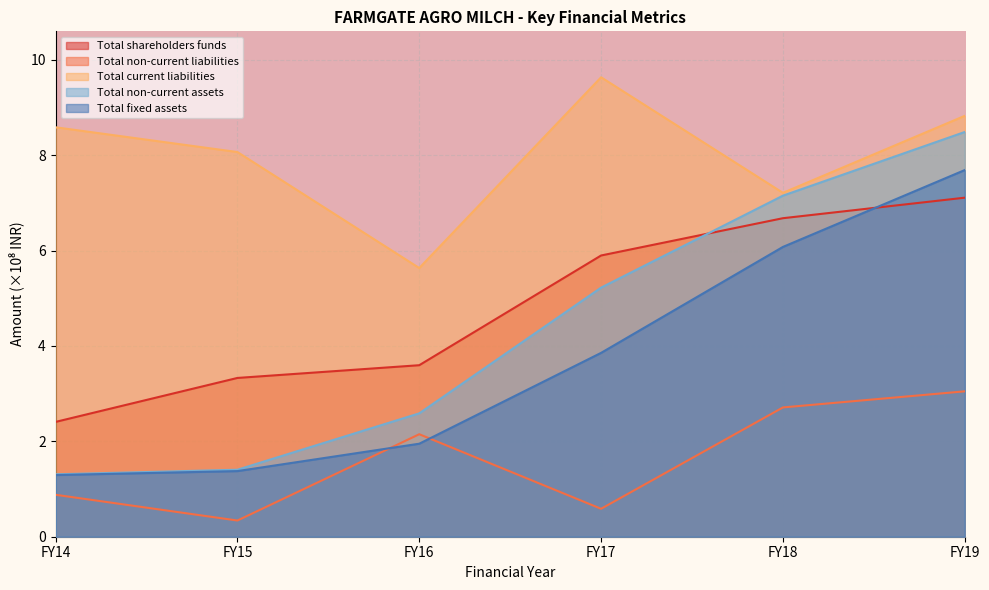

Rank the series by their maximum value, from lowest to highest.

Total non-current liabilities, Total shareholders funds, Total fixed assets, Total non-current assets, Total current liabilities